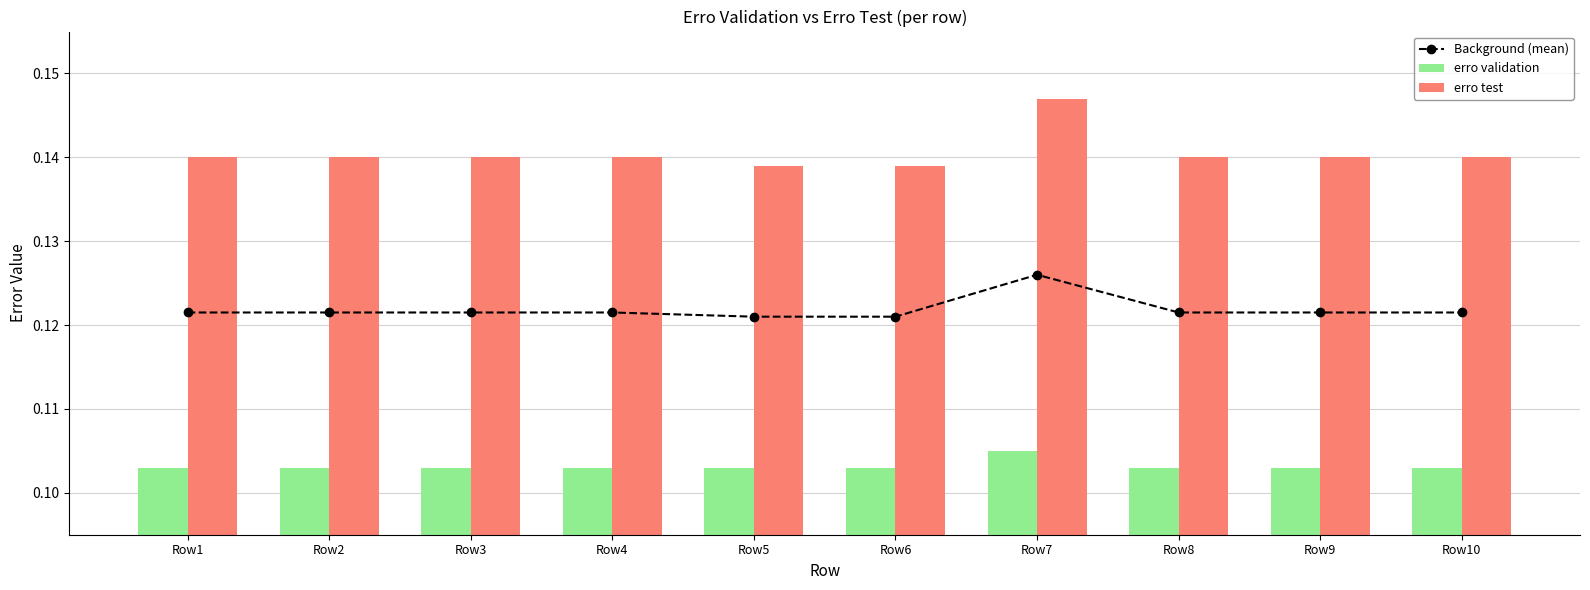

Is it true that Background (mean) equals 0.1 at Row5?

True